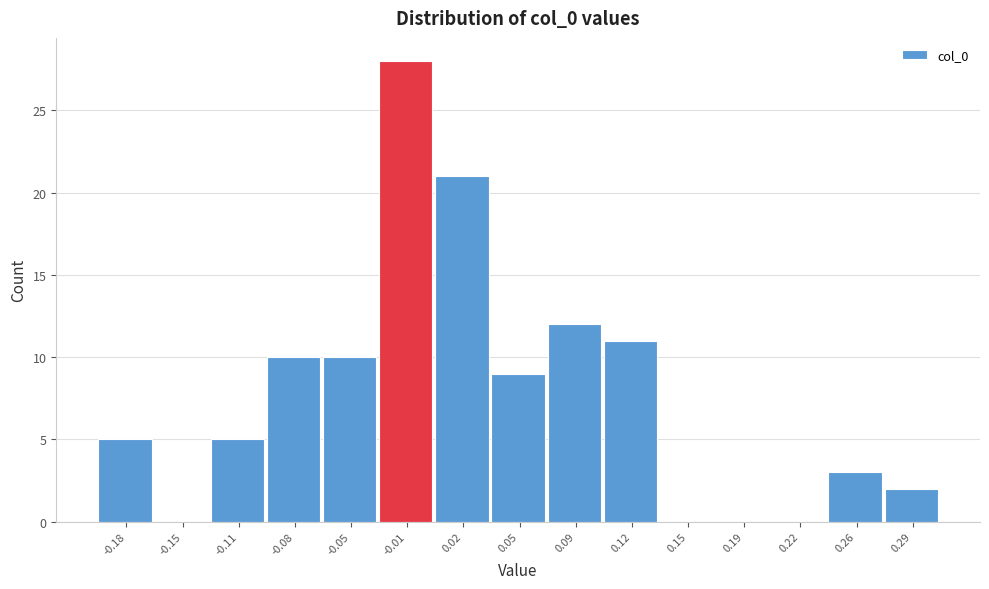

Reading left to right, what are all the values shown in this chart?

-0.18=5	-0.15=0	-0.11=5	-0.08=10	-0.05=10	-0.01=28	0.02=21	0.05=9	0.09=12	0.12=11	0.15=0	0.19=0	0.22=0	0.26=3	0.29=2